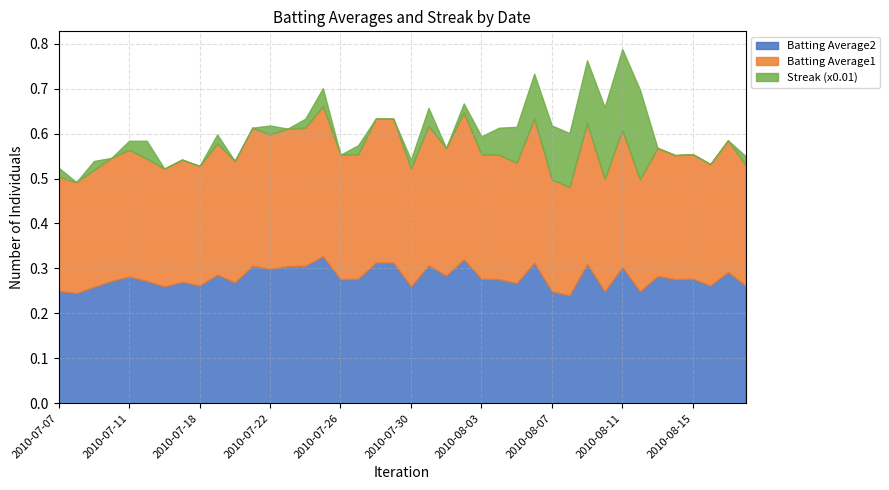

What are all the series names shown in the legend?

Batting Average2, Batting Average1, Streak (x0.01)